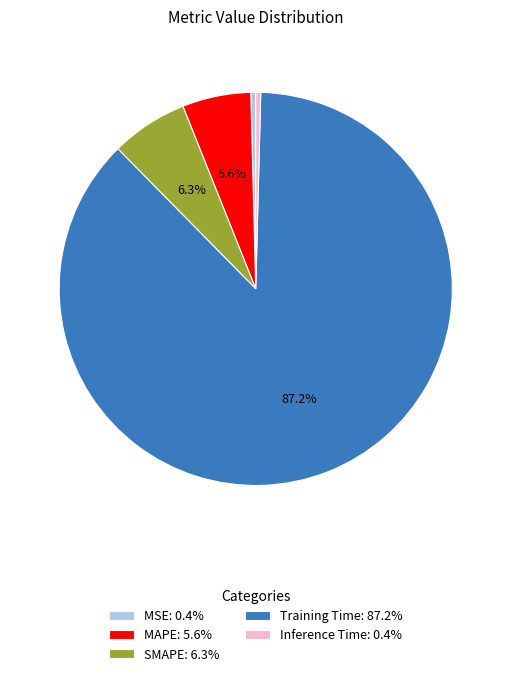

The SMAPE slice represents 6% of the pie. True or false?

True